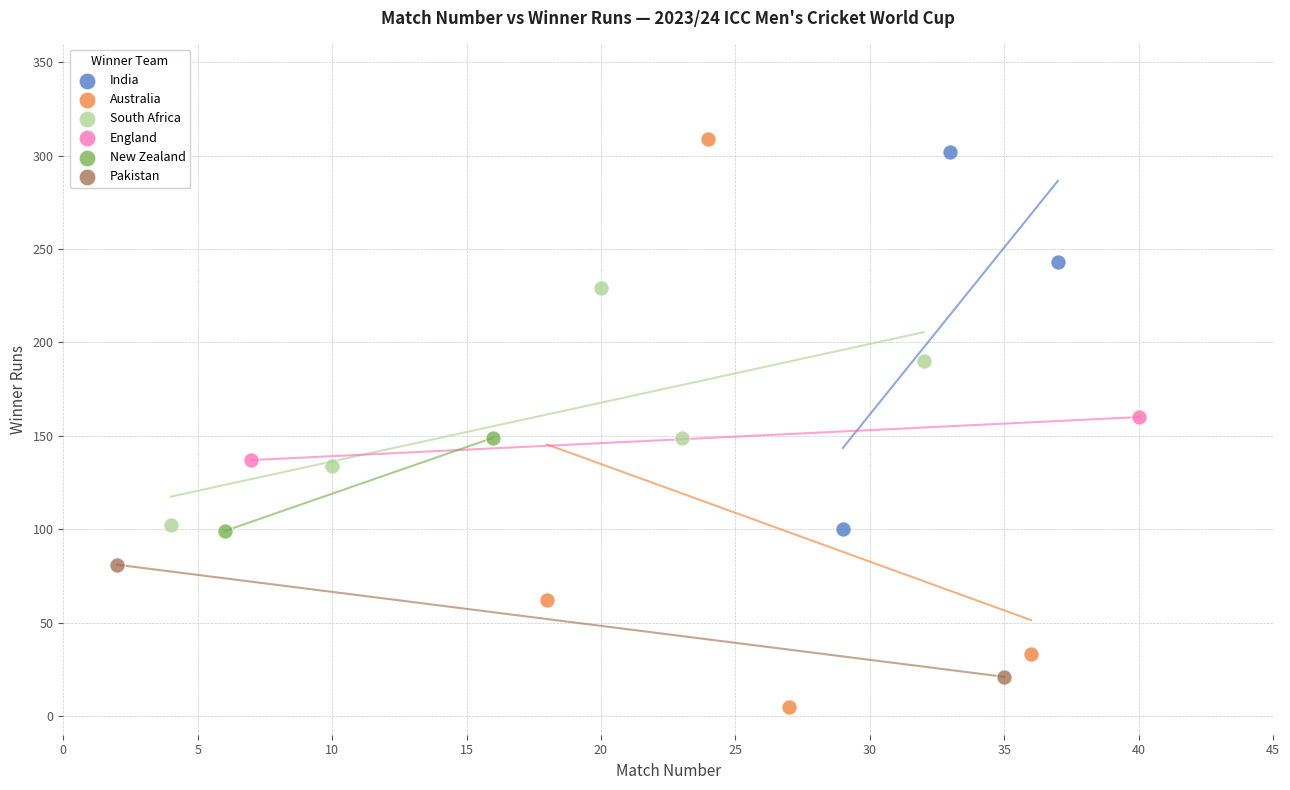

Which series reaches the minimum Y coordinate?

Australia